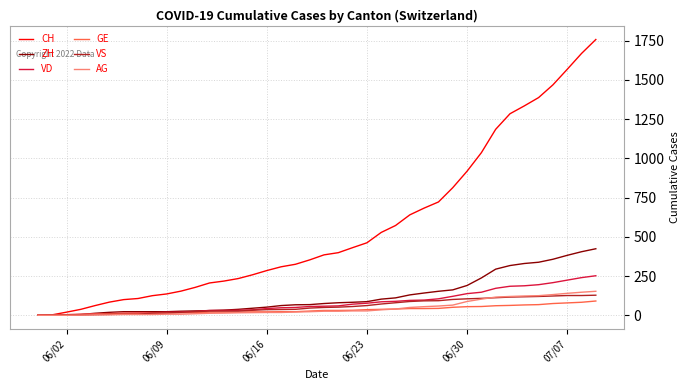

What is the maximum value shown in the chart?

1757